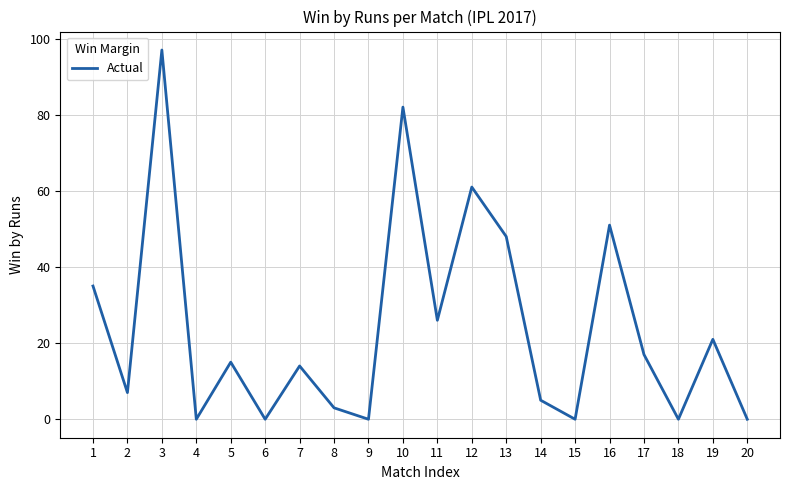

How many values are below 15?

10